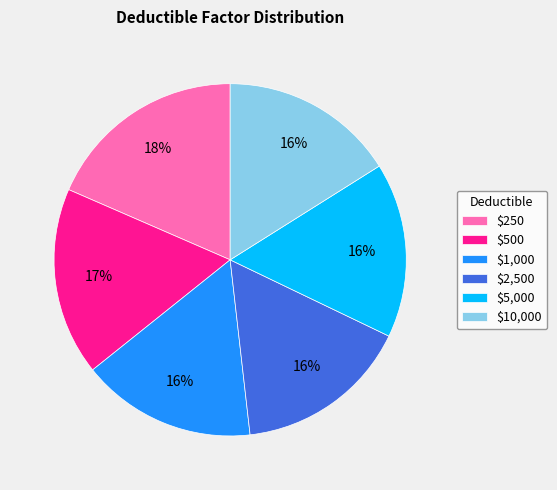

What percentage is the $5,000 slice, to the nearest percent?

16%